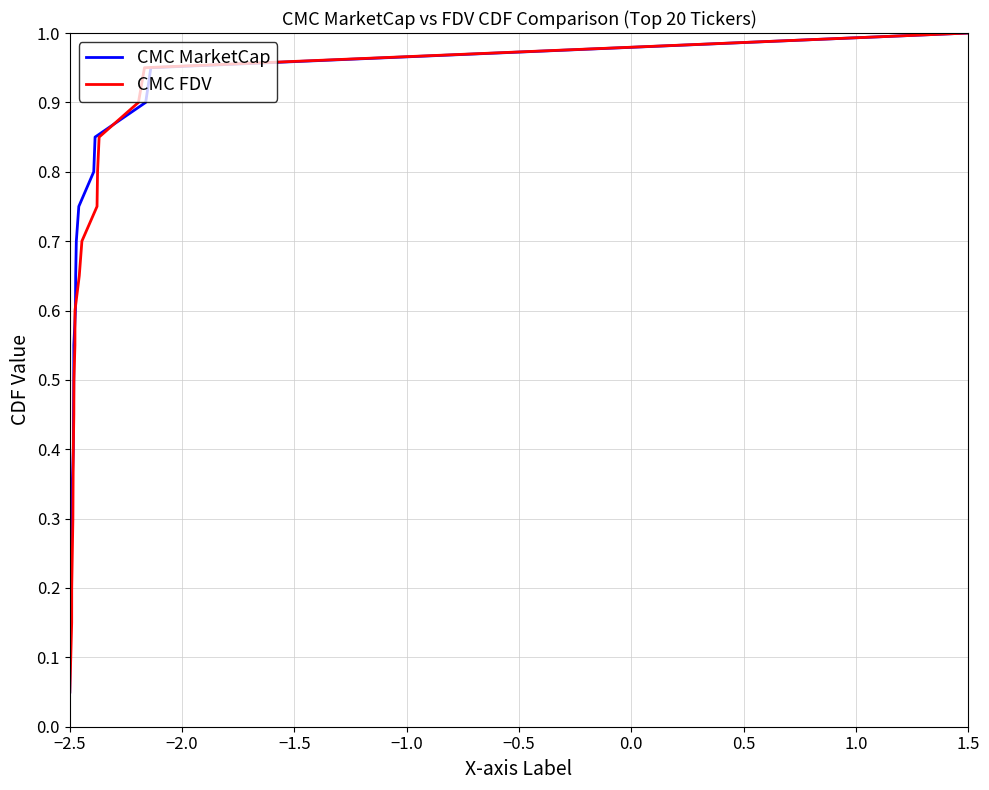

What is the highest value of the CMC MarketCap series?

1.0